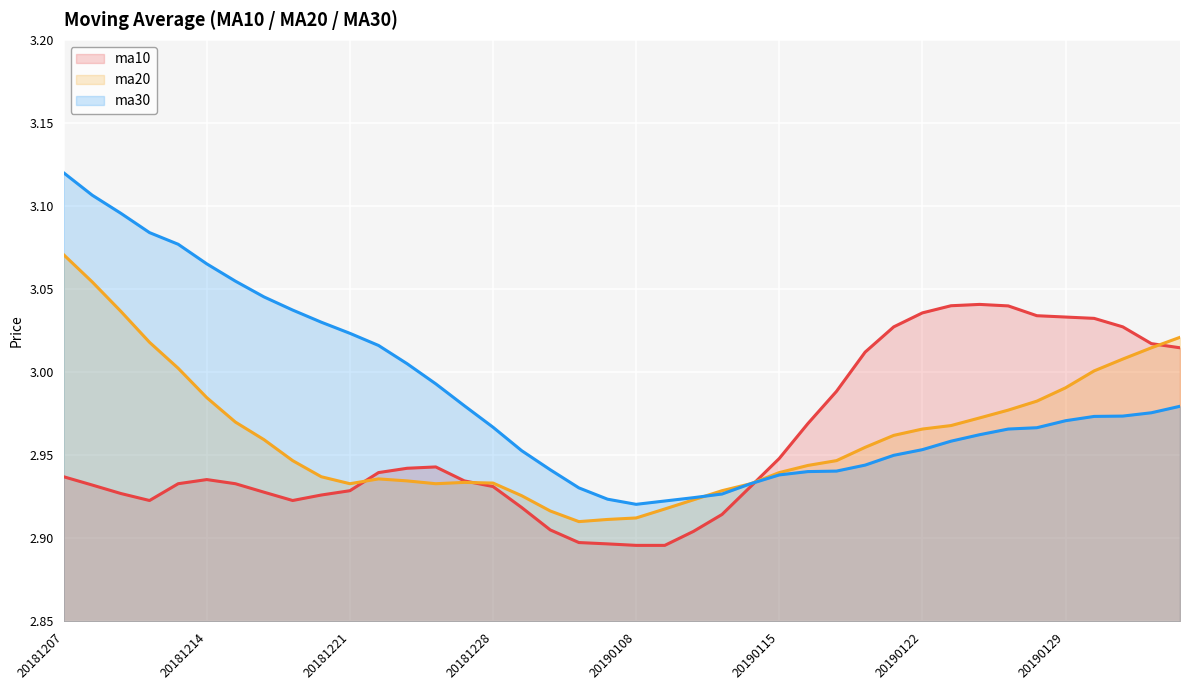

Reading left to right, extract all data points from this chart.

ma10: 20181207=2.9	20181210=2.9	20181211=2.9	20181212=2.9	20181213=2.9	20181214=2.9	20181217=2.9	20181218=2.9	20181219=2.9	20181220=2.9	20181221=2.9	20181224=2.9	20181225=2.9	20181226=2.9	20181227=2.9	20181228=2.9	20190102=2.9	20190103=2.9	20190104=2.9	20190107=2.9	20190108=2.9	20190109=2.9	20190110=2.9	20190111=2.9	20190114=2.9	20190115=2.9	20190116=3.0	20190117=3.0	20190118=3.0	20190121=3.0	20190122=3.0	20190123=3.0	20190124=3.0	20190125=3.0	20190128=3.0	20190129=3.0	20190130=3.0	20190131=3.0	20190201=3.0	20190211=3.0
ma20: 20181207=3.1	20181210=3.1	20181211=3.0	20181212=3.0	20181213=3.0	20181214=3.0	20181217=3.0	20181218=3.0	20181219=2.9	20181220=2.9	20181221=2.9	20181224=2.9	20181225=2.9	20181226=2.9	20181227=2.9	20181228=2.9	20190102=2.9	20190103=2.9	20190104=2.9	20190107=2.9	20190108=2.9	20190109=2.9	20190110=2.9	20190111=2.9	20190114=2.9	20190115=2.9	20190116=2.9	20190117=2.9	20190118=3.0	20190121=3.0	20190122=3.0	20190123=3.0	20190124=3.0	20190125=3.0	20190128=3.0	20190129=3.0	20190130=3.0	20190131=3.0	20190201=3.0	20190211=3.0
ma30: 20181207=3.1	20181210=3.1	20181211=3.1	20181212=3.1	20181213=3.1	20181214=3.1	20181217=3.1	20181218=3.0	20181219=3.0	20181220=3.0	20181221=3.0	20181224=3.0	20181225=3.0	20181226=3.0	20181227=3.0	20181228=3.0	20190102=3.0	20190103=2.9	20190104=2.9	20190107=2.9	20190108=2.9	20190109=2.9	20190110=2.9	20190111=2.9	20190114=2.9	20190115=2.9	20190116=2.9	20190117=2.9	20190118=2.9	20190121=3.0	20190122=3.0	20190123=3.0	20190124=3.0	20190125=3.0	20190128=3.0	20190129=3.0	20190130=3.0	20190131=3.0	20190201=3.0	20190211=3.0